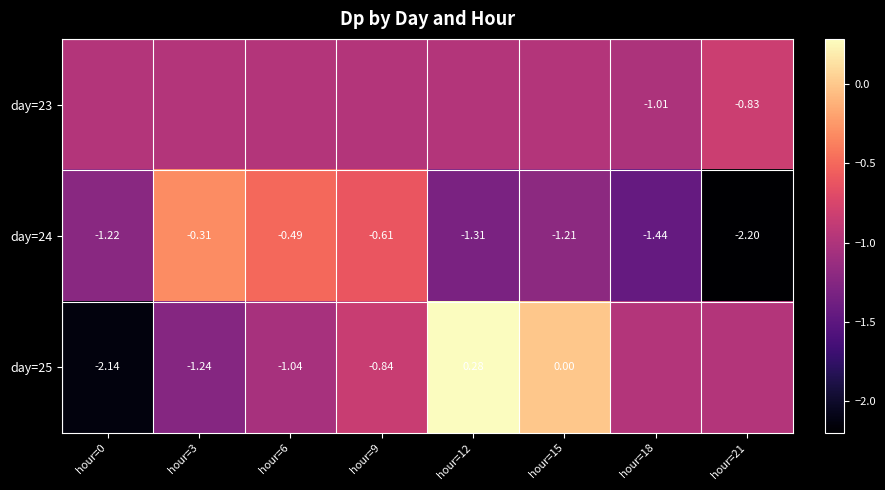

Rank the series by their average value, from highest to lowest.

day=25, day=23, day=24